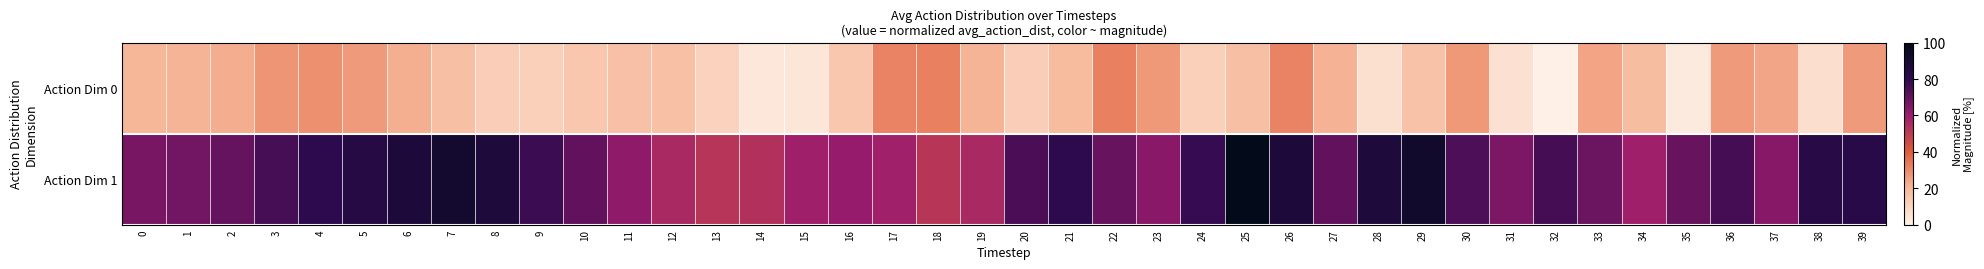

How many distinct data groups are displayed?

2